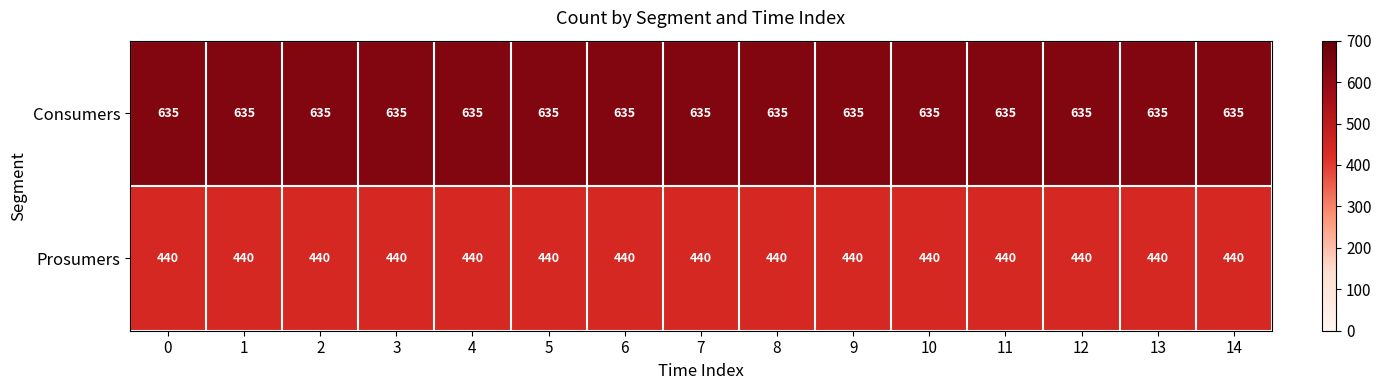

What is the average value of the Prosumers series?

440